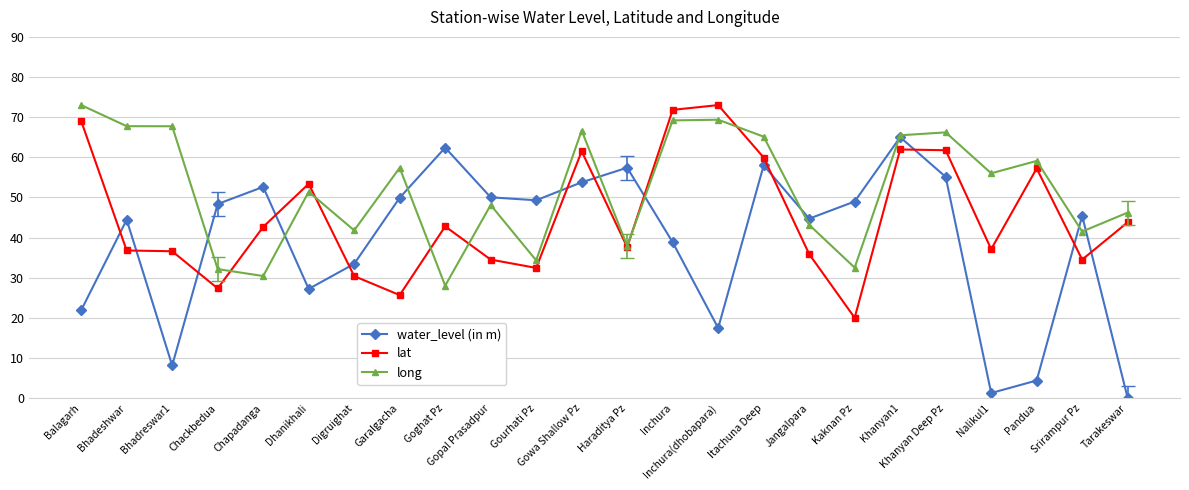

Rank the series by their average value, from highest to lowest.

long, lat, water_level (in m)